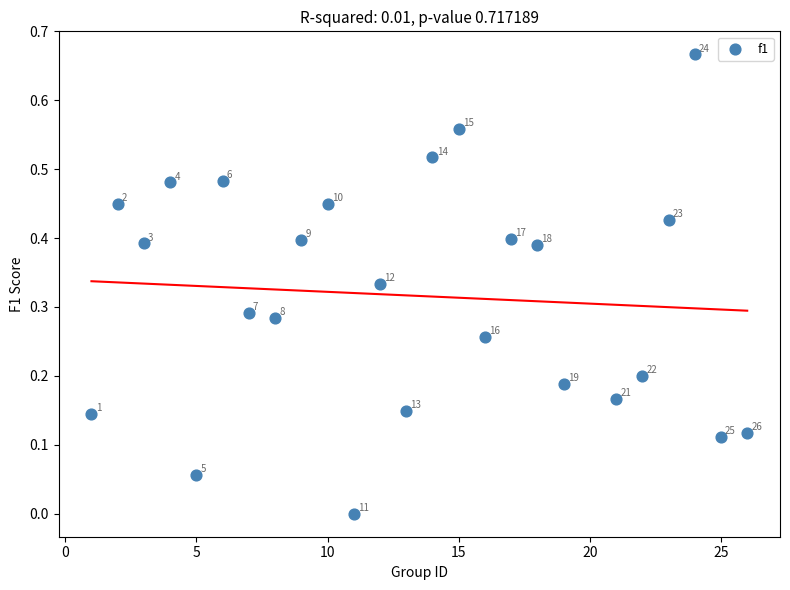

What is the range of X values (max minus min)?

25.0